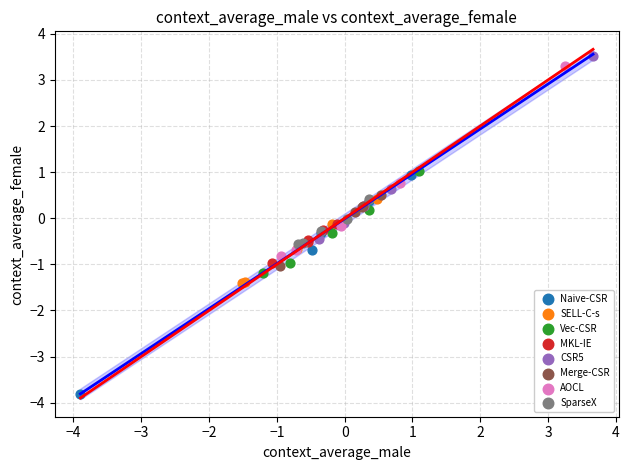

Which series reaches the minimum Y coordinate?

Naive-CSR